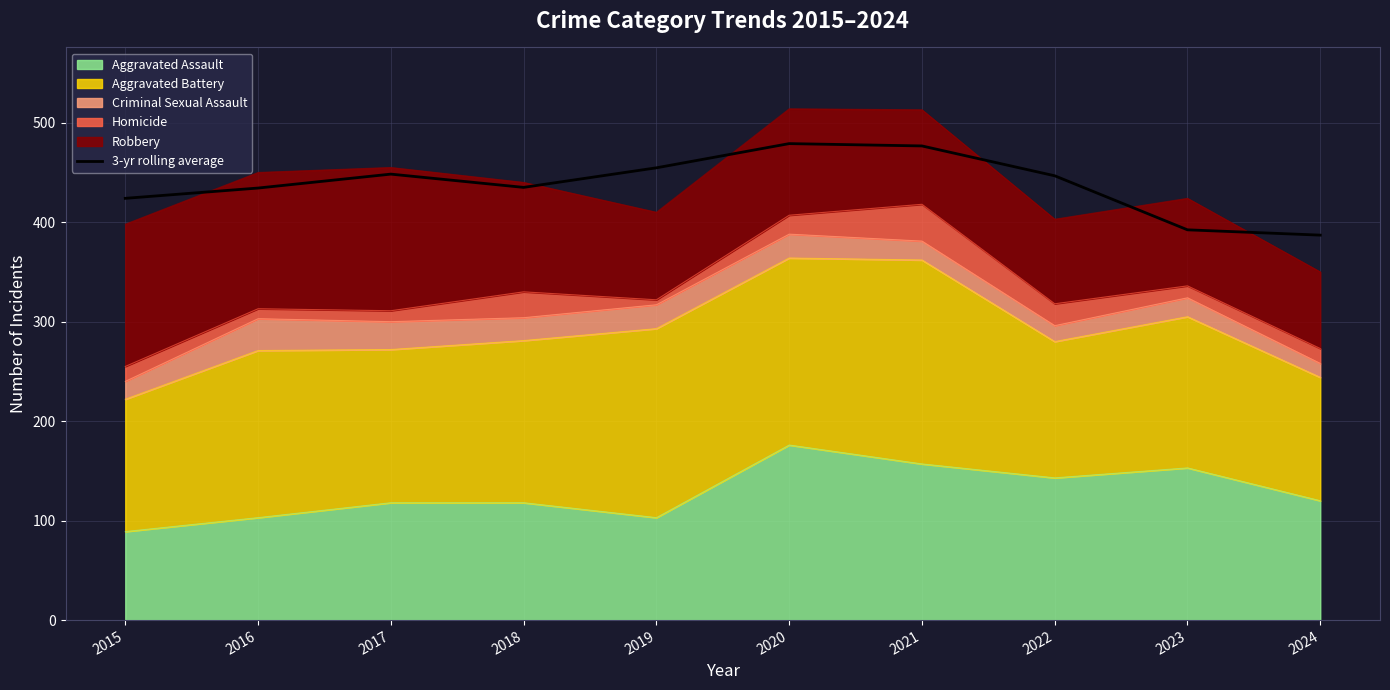

What is the sum of all values?

4378.0